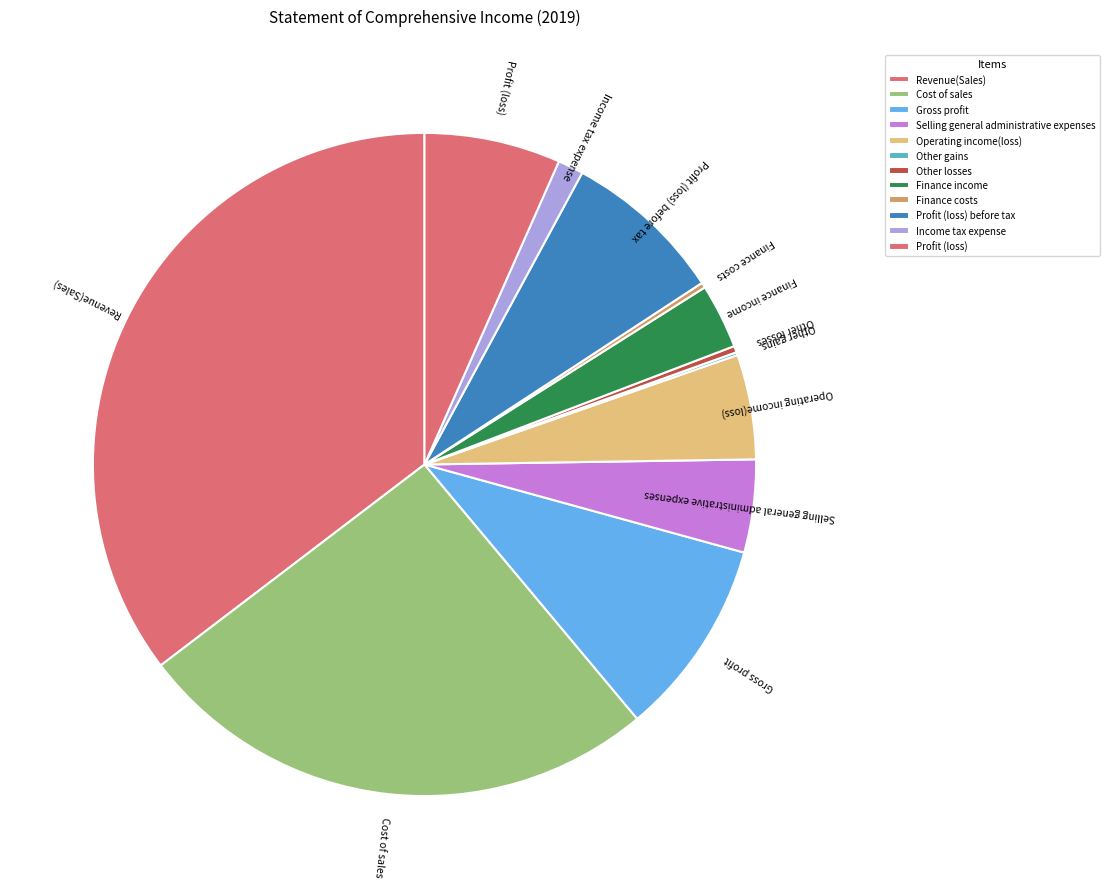

Is there a majority slice in this chart?

No